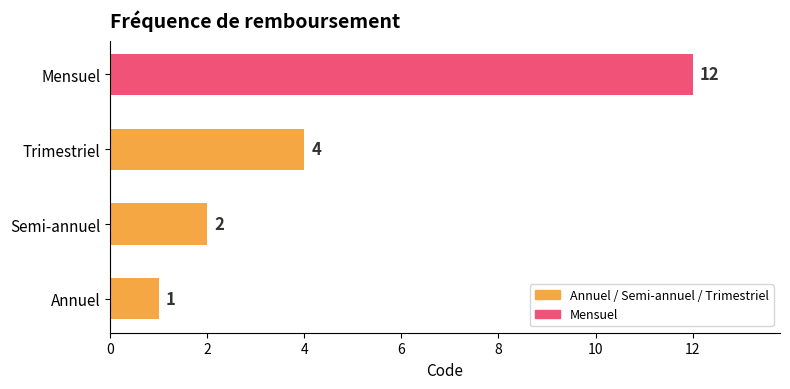

Are the bars horizontal?

Yes